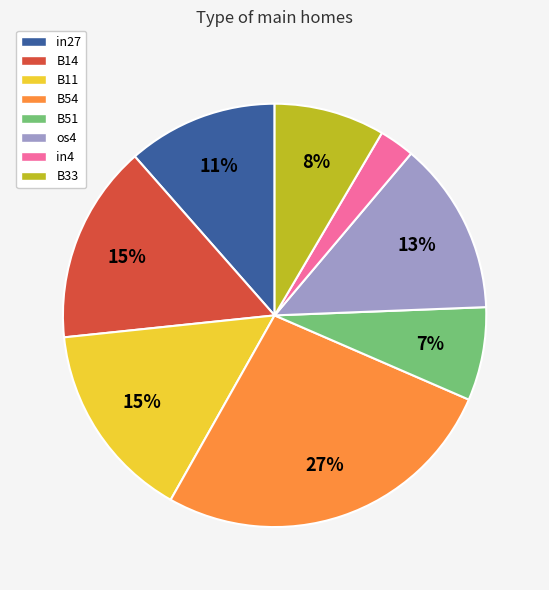

Does any single category account for the majority?

No